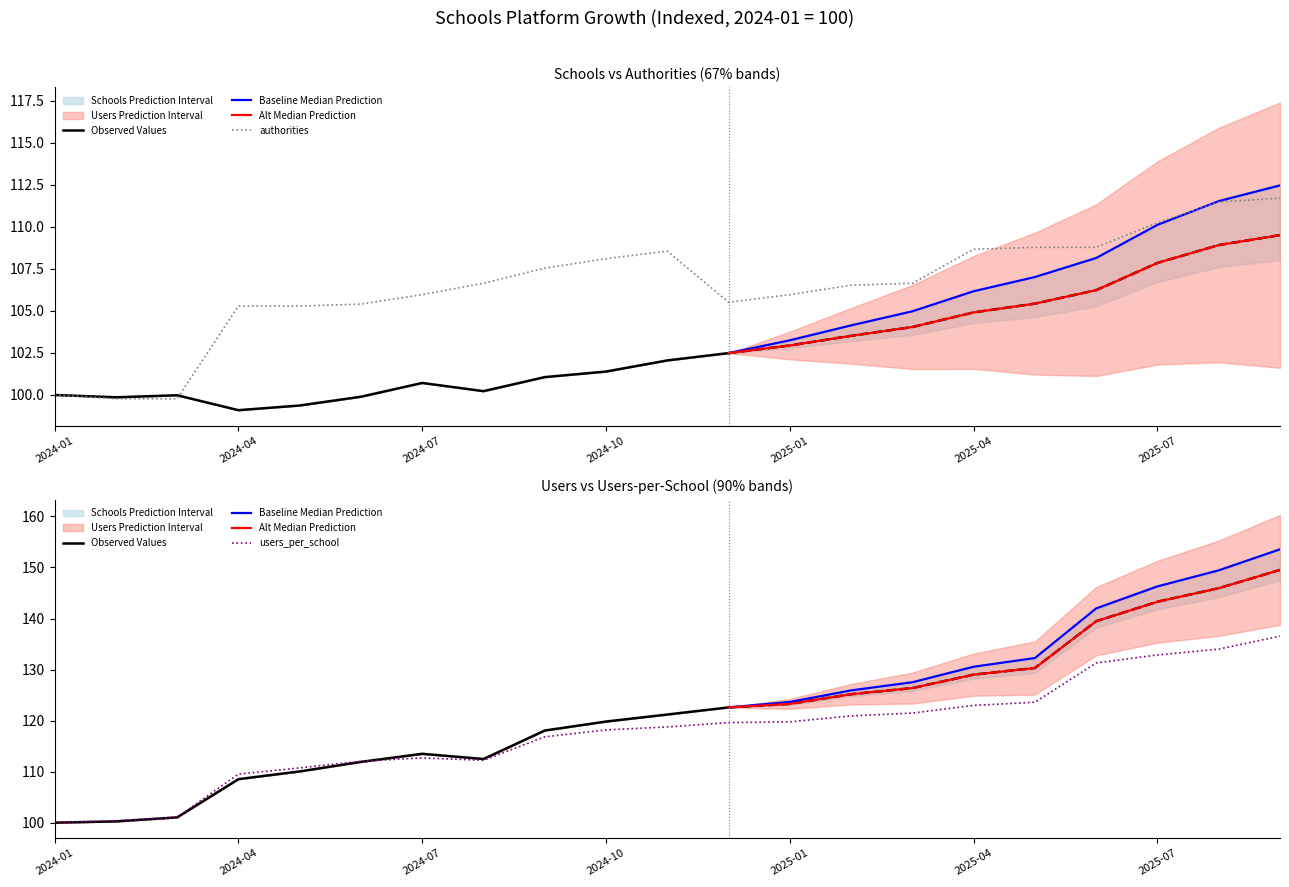

What position from the right is 2024-11?

11